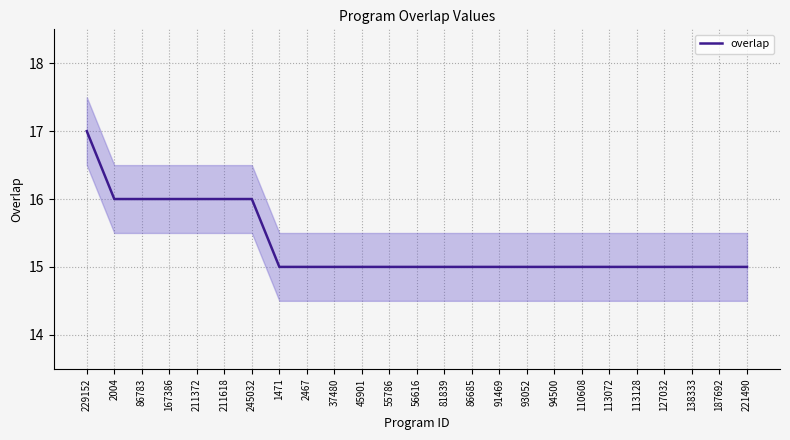

What is the sum of the values at 138333 and 113072?

30